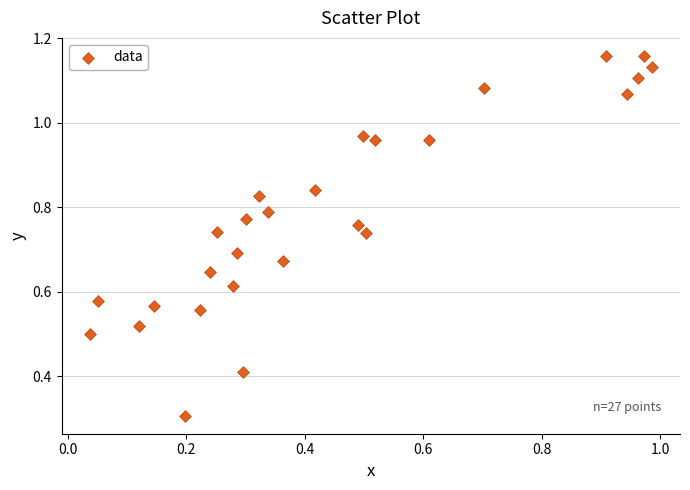

What is the range of X values (max minus min)?

0.9